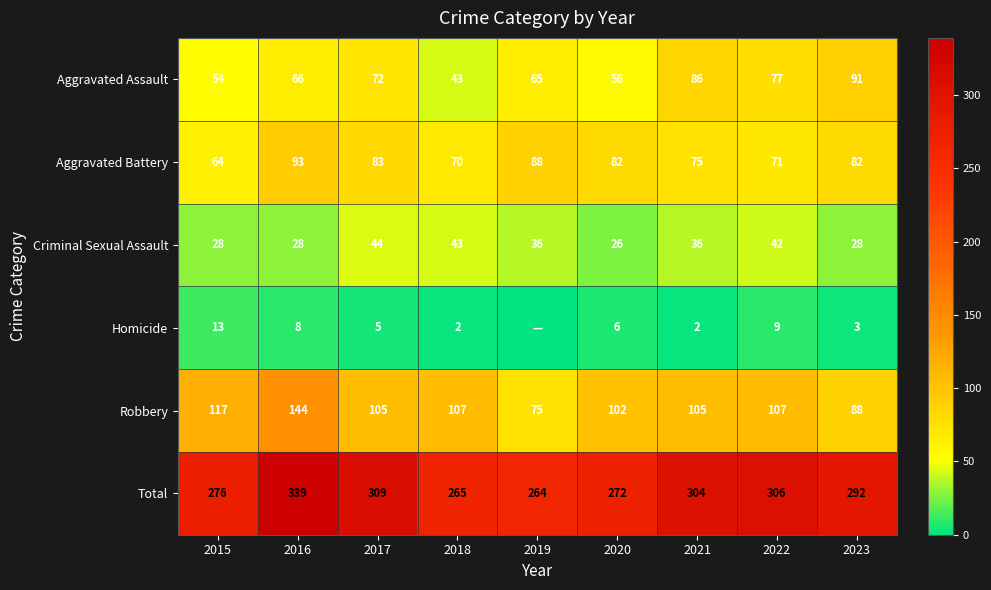

What is the approximate value of Aggravated Battery at 2023, to the nearest 5?

80